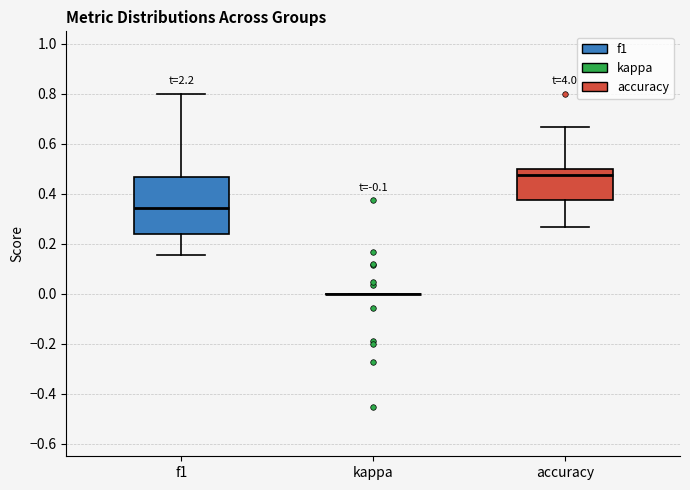

Where does the median line of the box for accuracy sit on the y-axis? The values are not printed on the chart, so give them approximately, as read against the axis.

0.48